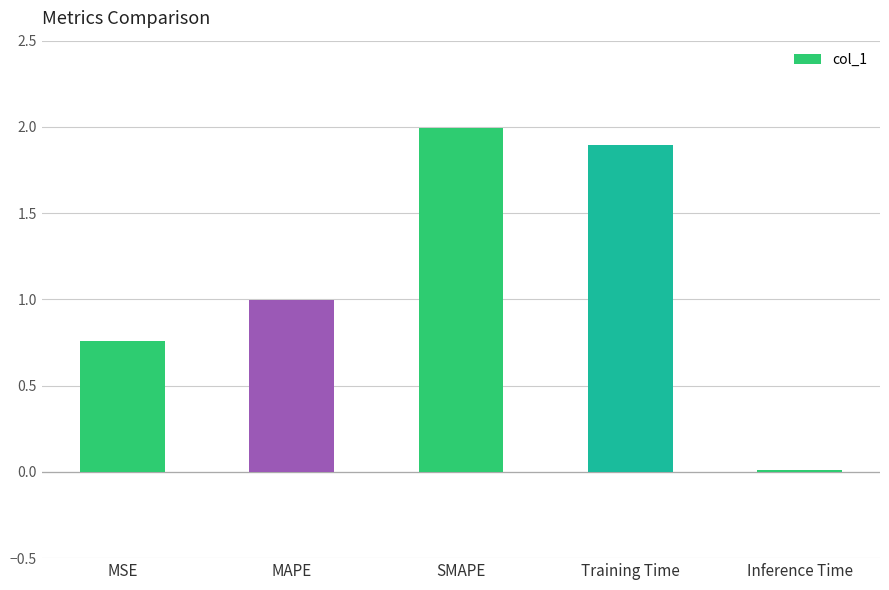

Is it true that the value at Inference Time is 0.0?

True